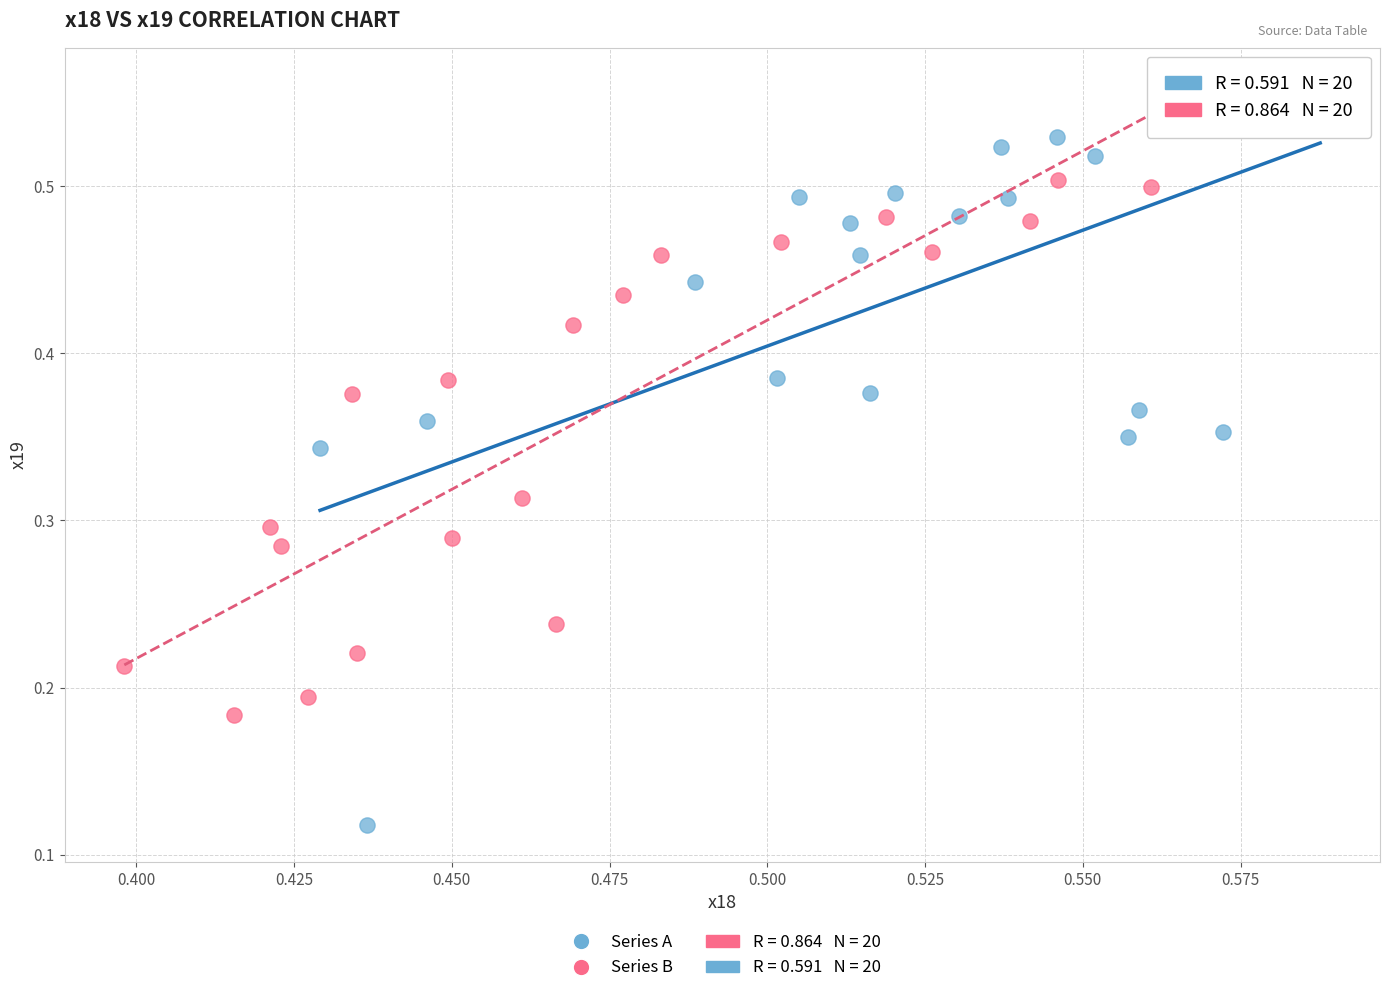

Which series contains the highest Y value?

Series A